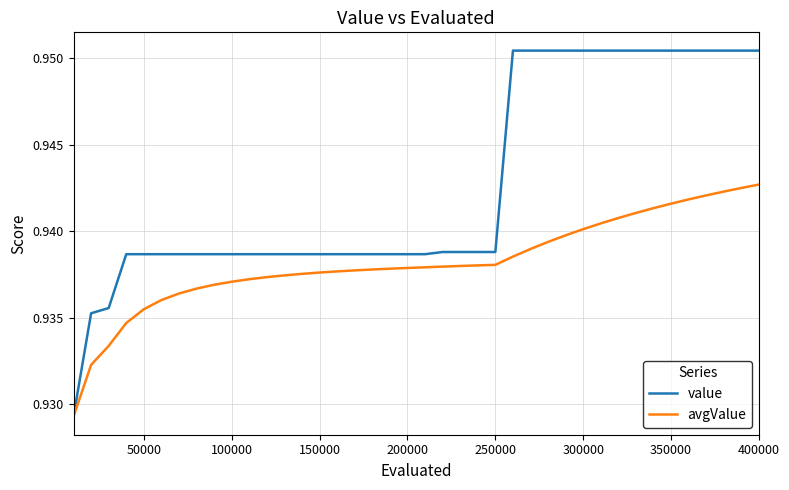

Rank the series by their average value, from lowest to highest.

avgValue, value